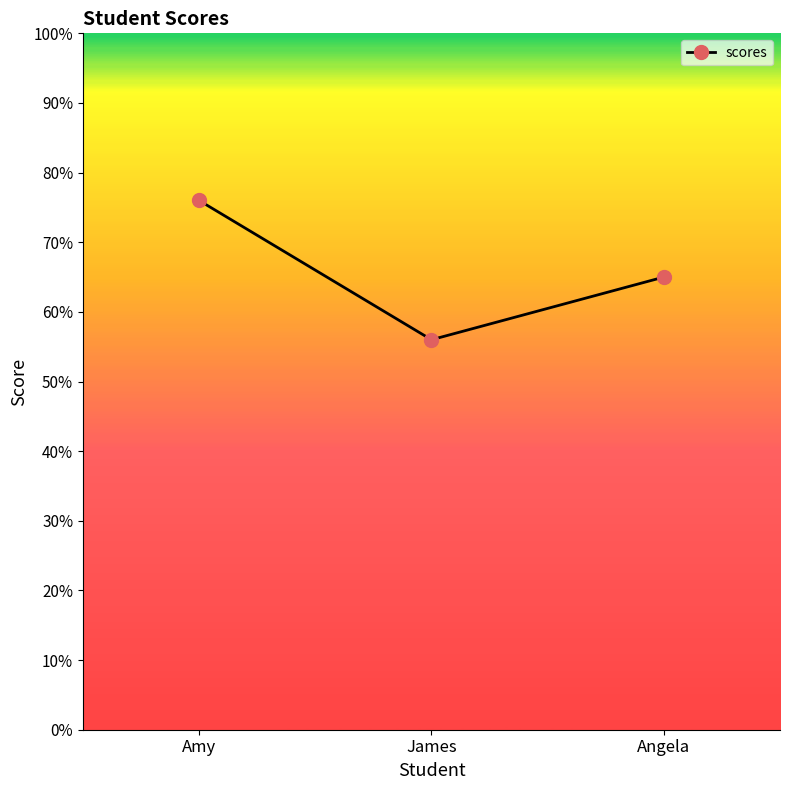

Where does the data first go above 65?

Amy